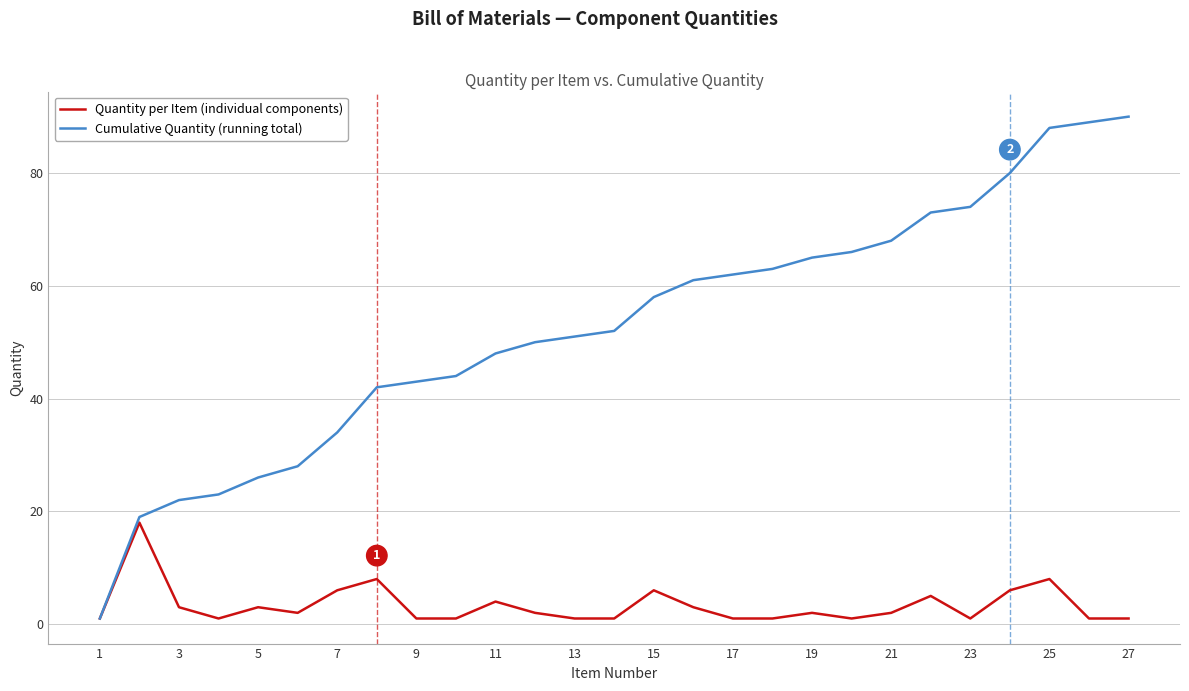

Which series has the largest total across all categories?

Cumulative Quantity (running total)